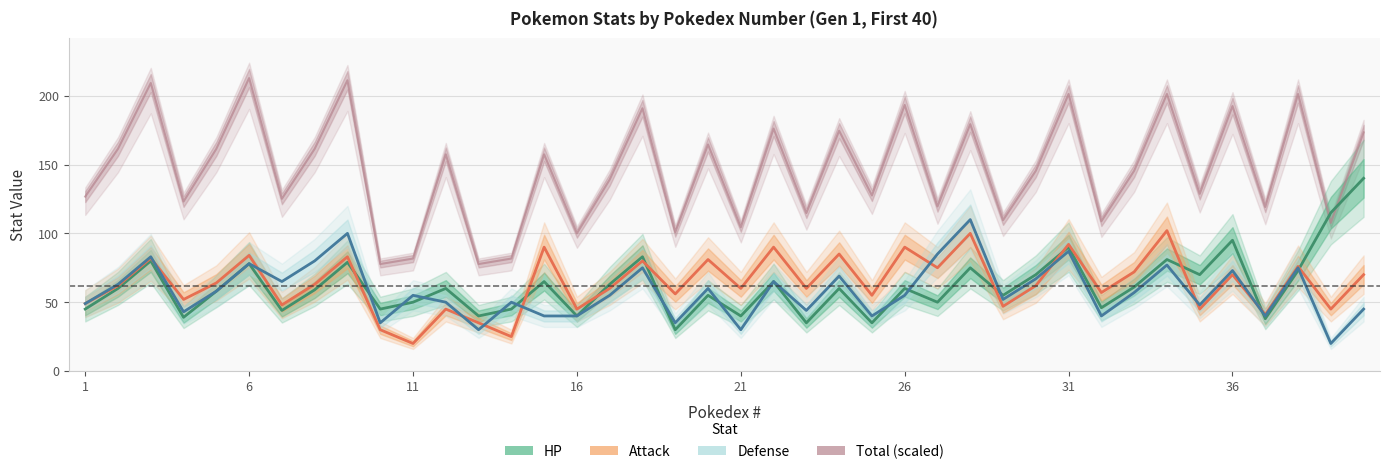

At how many categories does at least one series exceed 195?

6